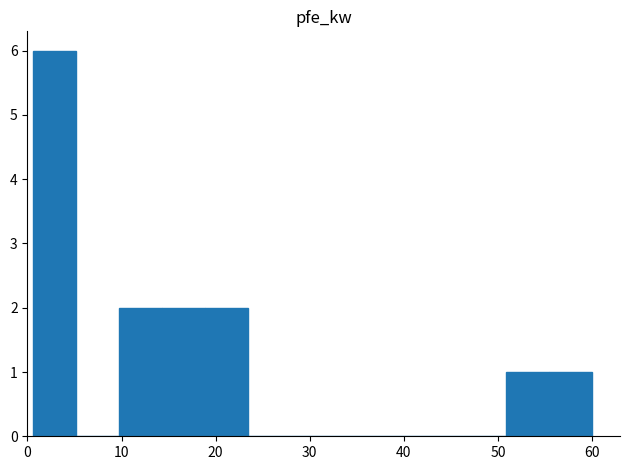

Reading left to right, extract all data points from this chart.

6	0	2	2	2	0	0	0	0	0	0	1	1